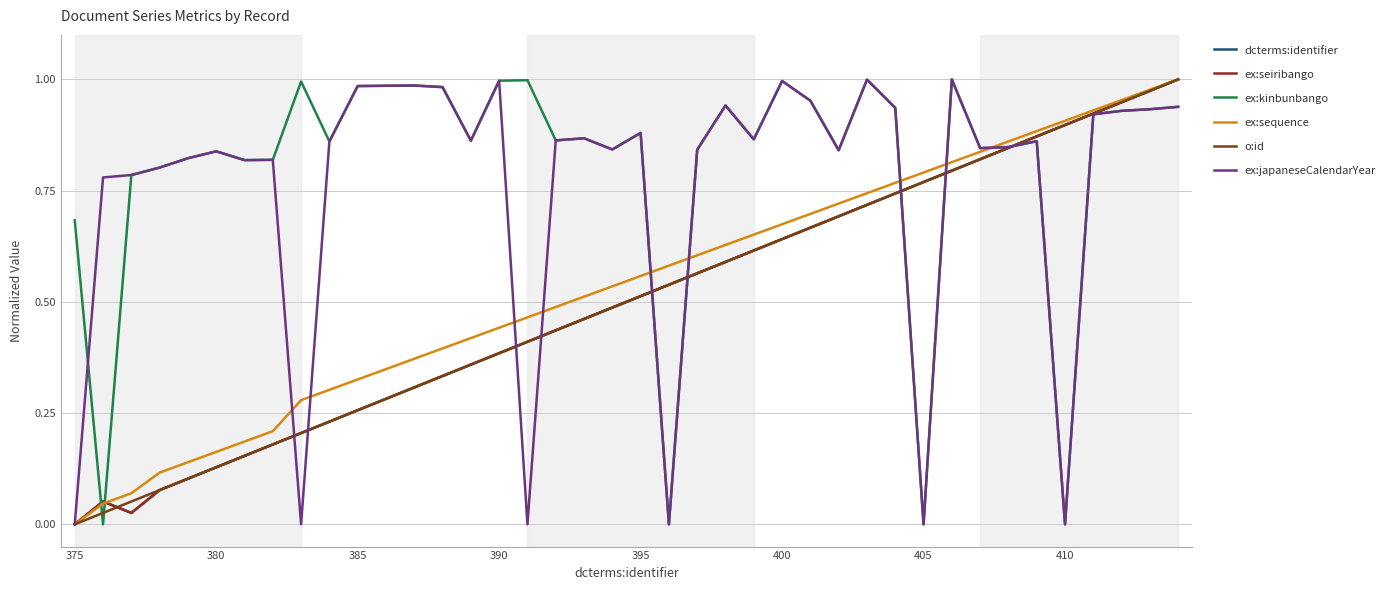

What is the value of the ex:kinbunbango point at the 39th from the left?

0.9